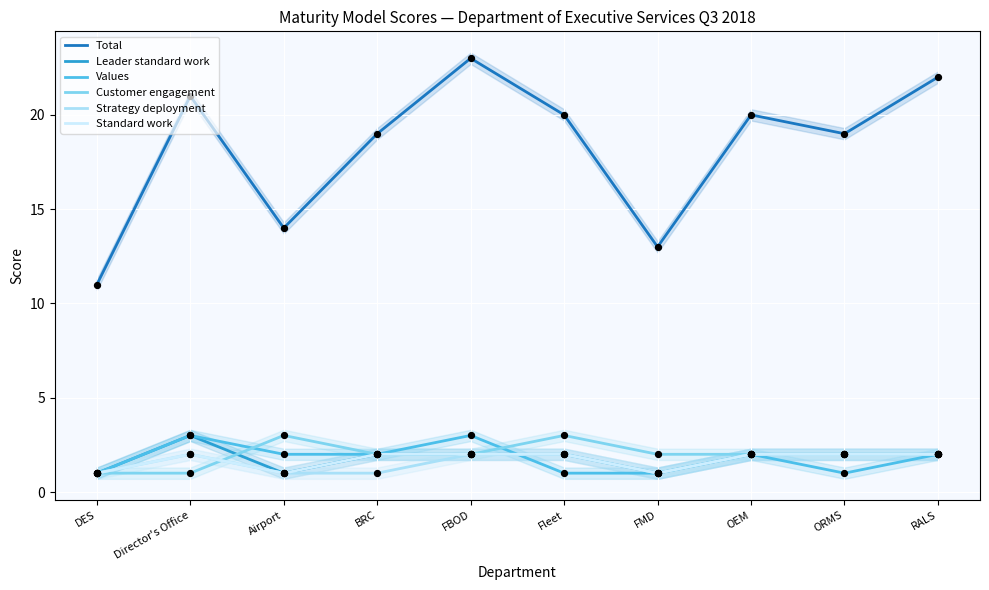

What are all the series names shown in the legend?

Total, Leader standard work, Values, Customer engagement, Strategy deployment, Standard work